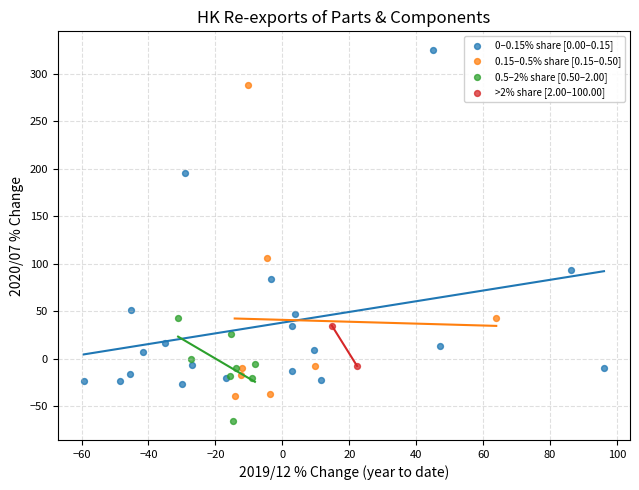

What are all the series names shown in the legend?

0–0.15% share [0.00–0.15], 0.15–0.5% share [0.15–0.50], 0.5–2% share [0.50–2.00], >2% share [2.00–100.00]